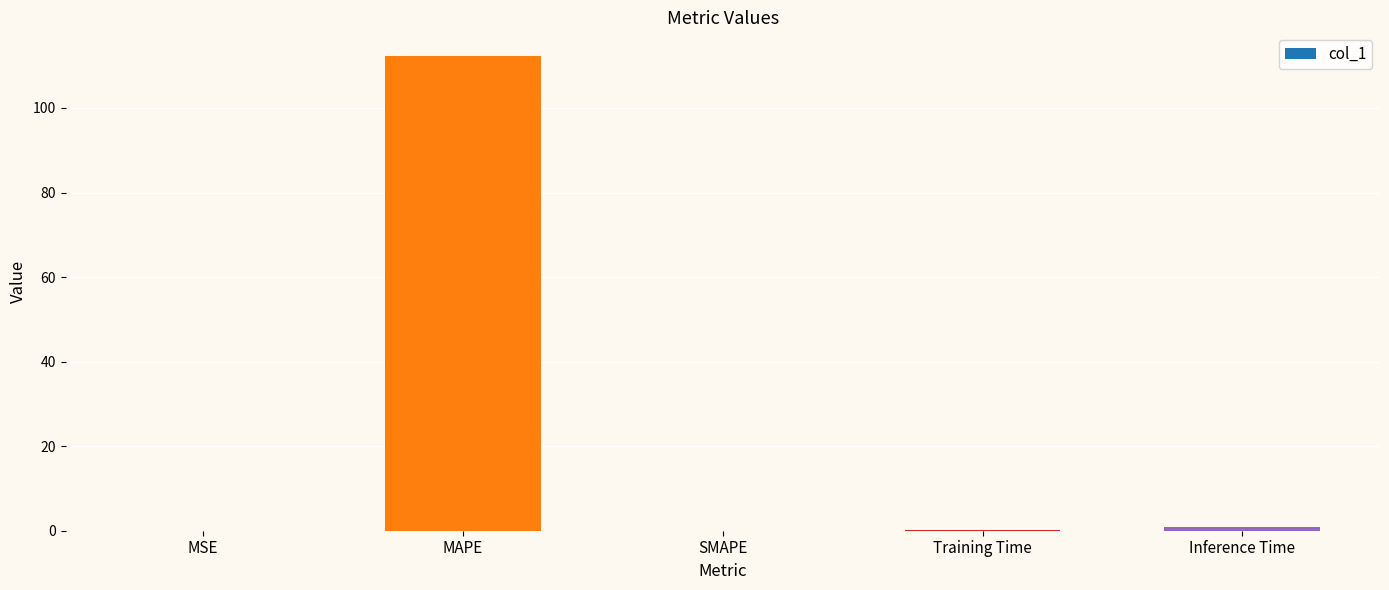

At which category does the chart reach its peak across all series?

MAPE